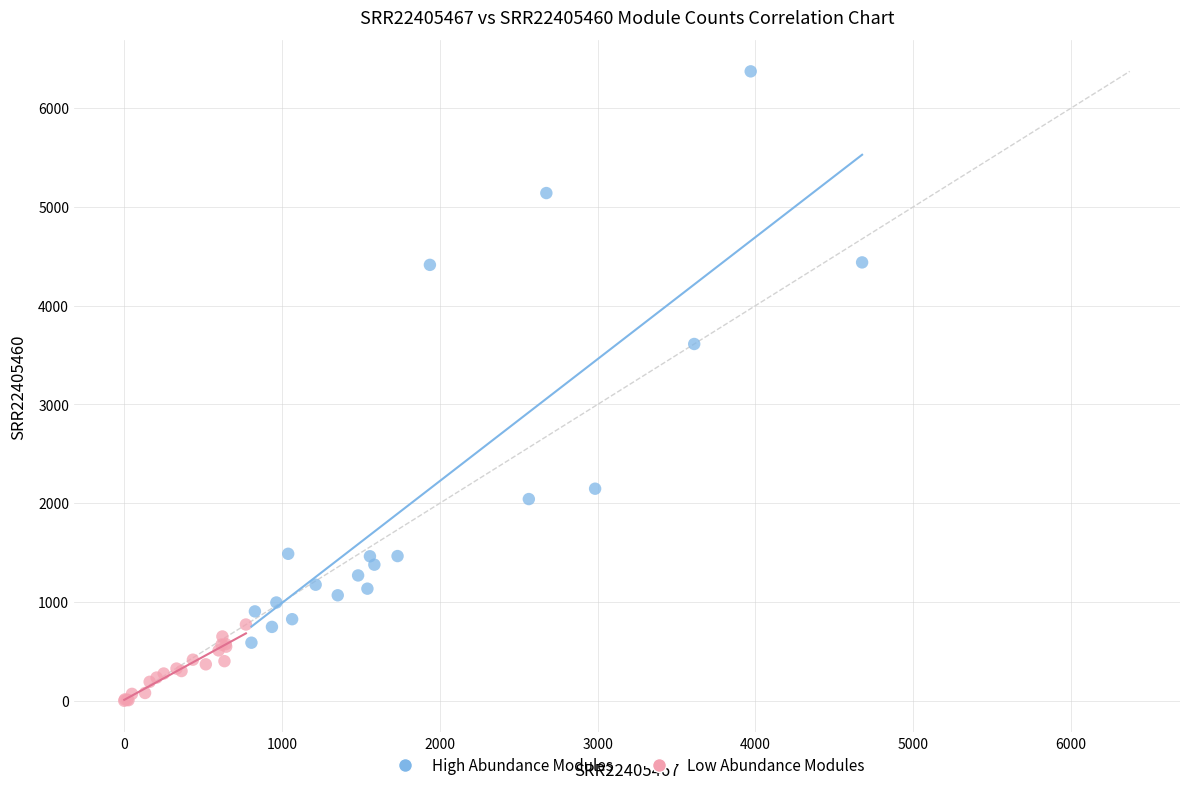

Which series reaches the maximum Y coordinate?

High Abundance Modules